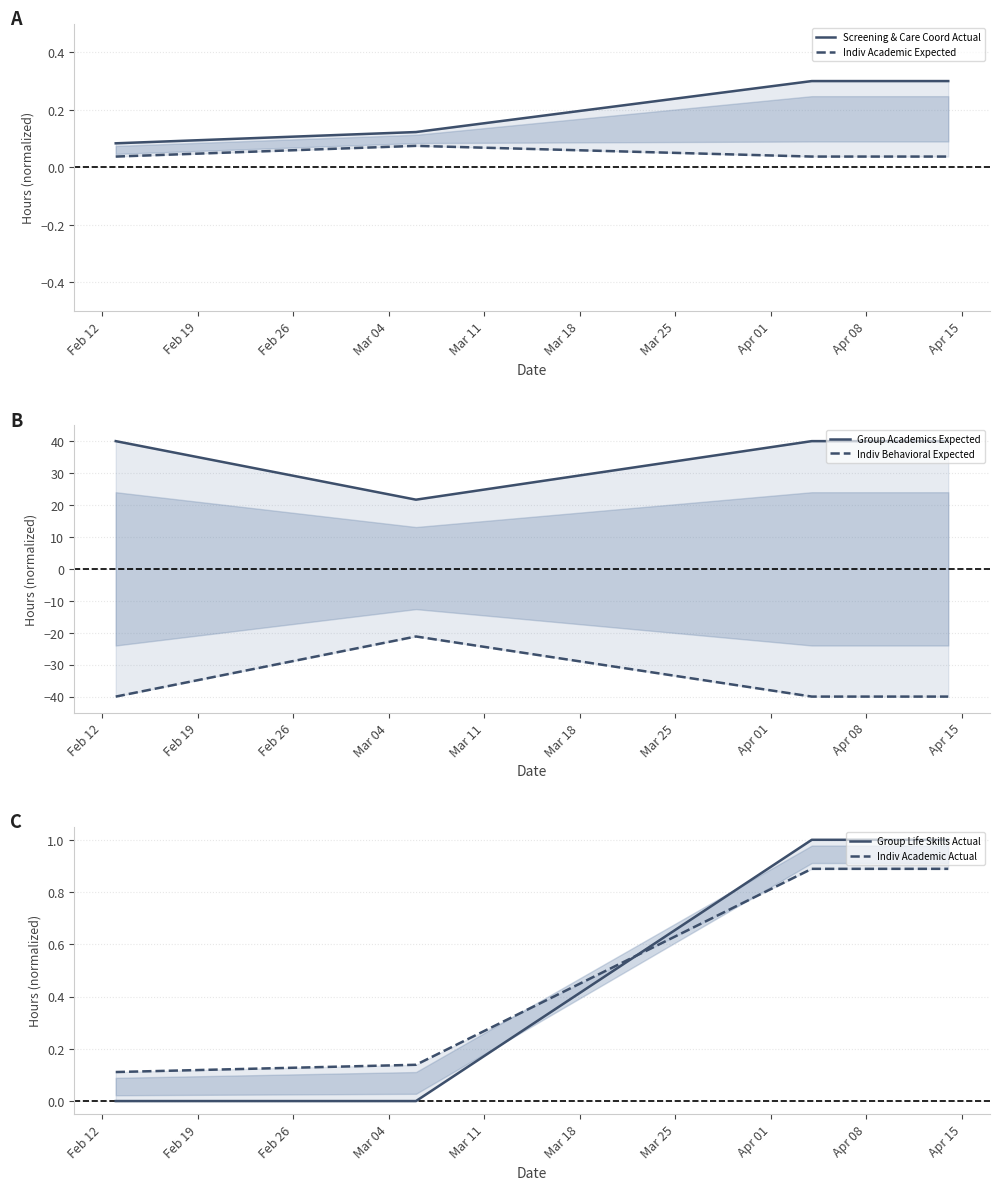

Rank the series at Feb 12 from lowest to highest value.

Indiv Behavioral Expected, Group Life Skills Actual, Indiv Academic Expected, Screening & Care Coord Actual, Indiv Academic Actual, Group Academics Expected